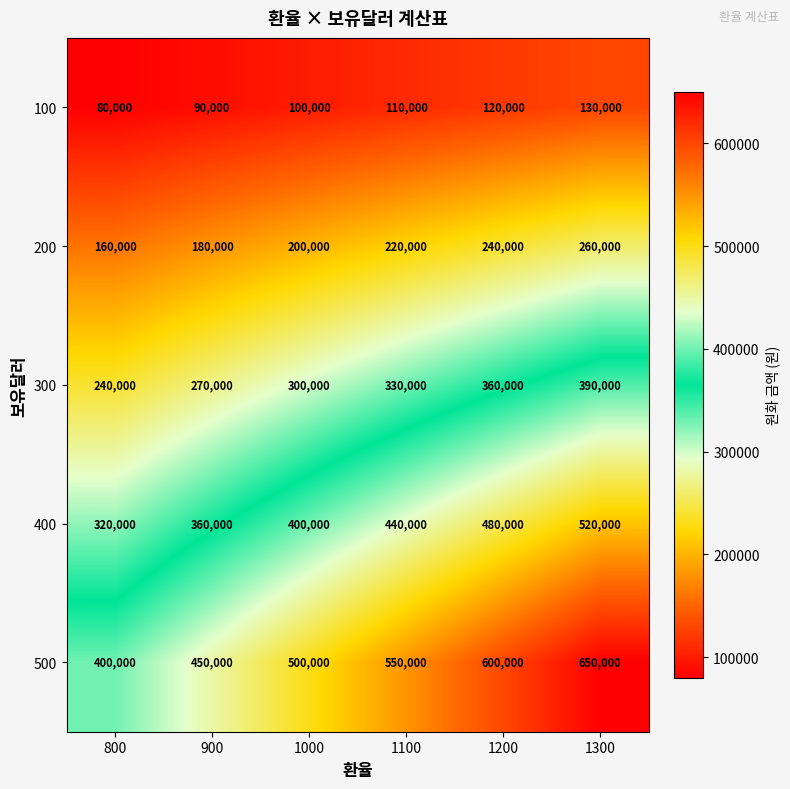

Is it true that 100 equals 100000 at 1000?

True